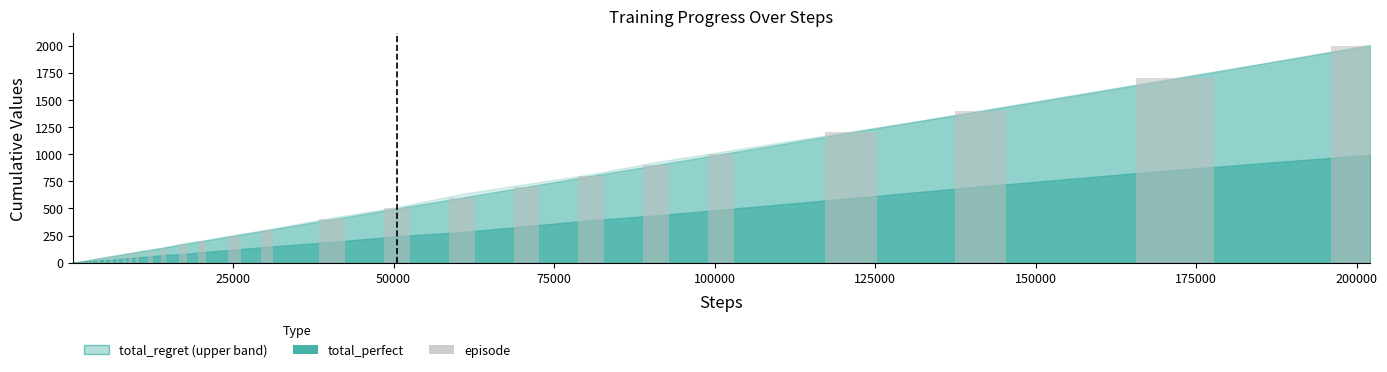

What is the maximum value shown in the chart?

2000